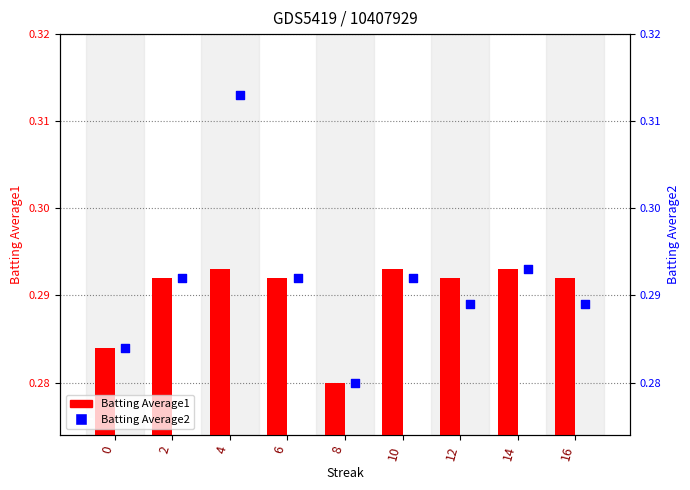

Which series reaches the maximum Y coordinate?

Batting Average2